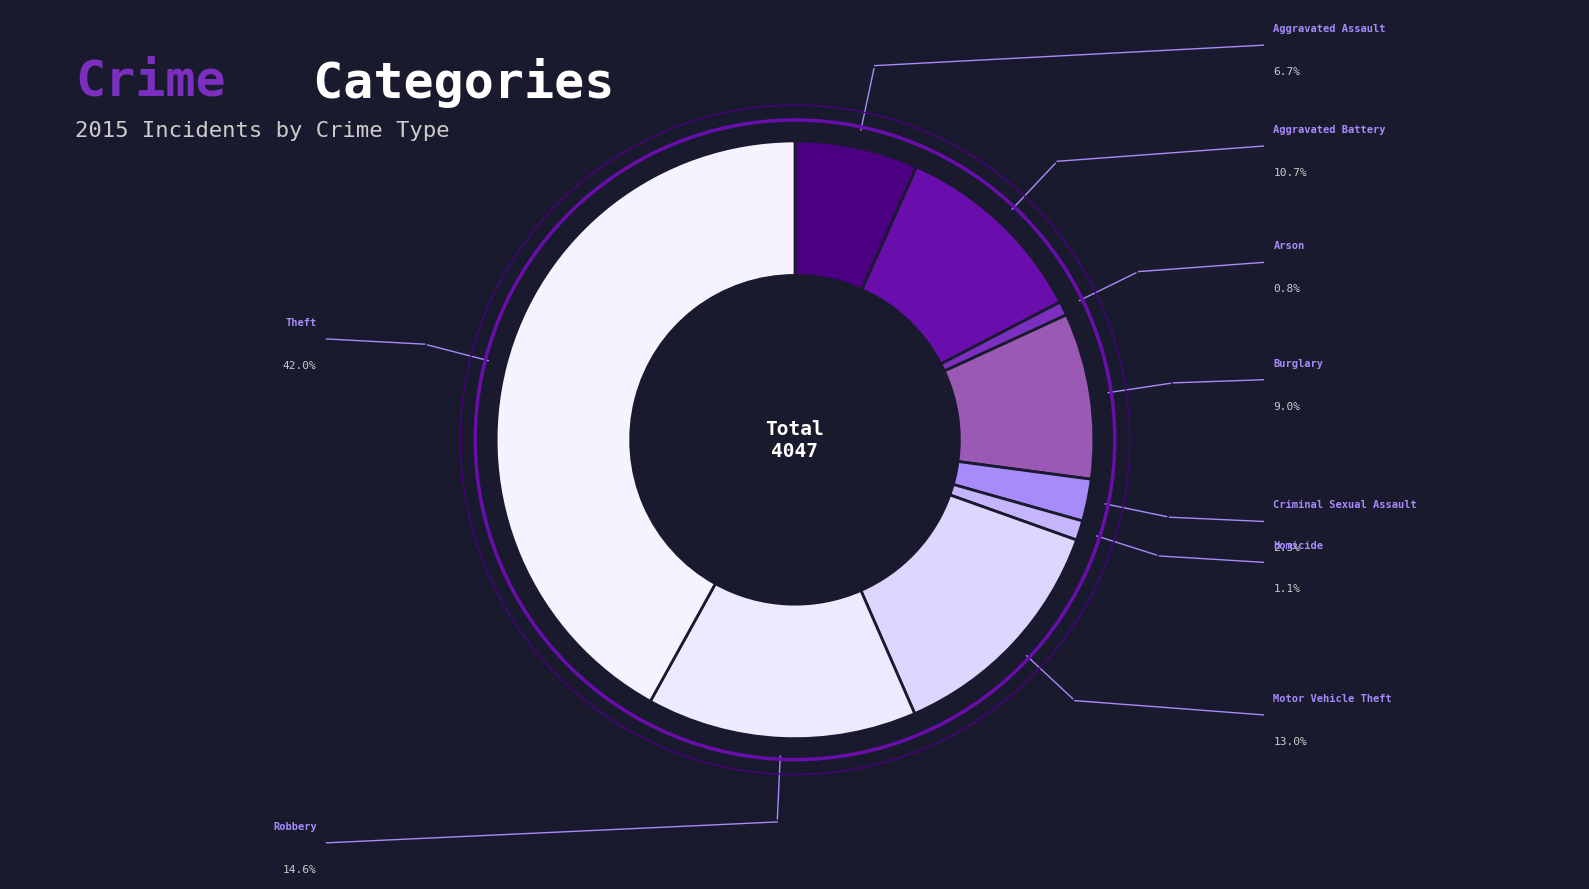

The Robbery slice represents 24% of the pie. True or false?

False